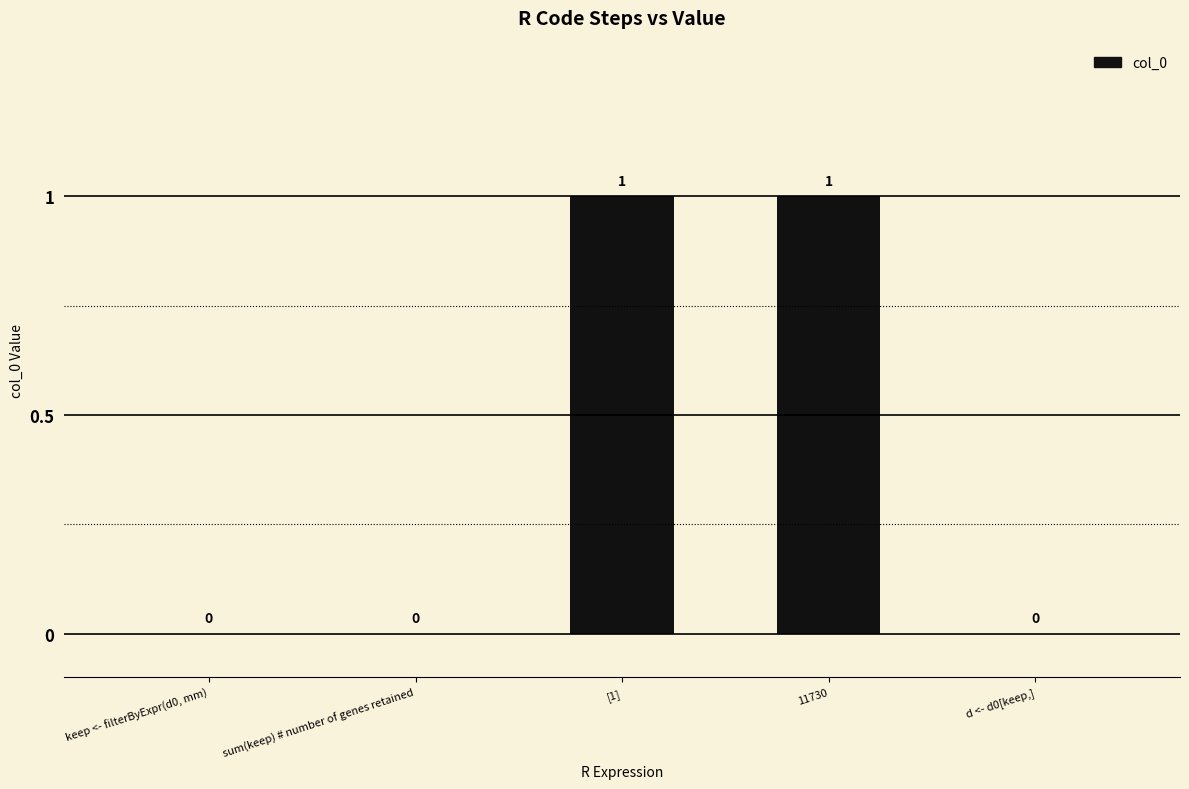

How many values are between 0 and 1?

5